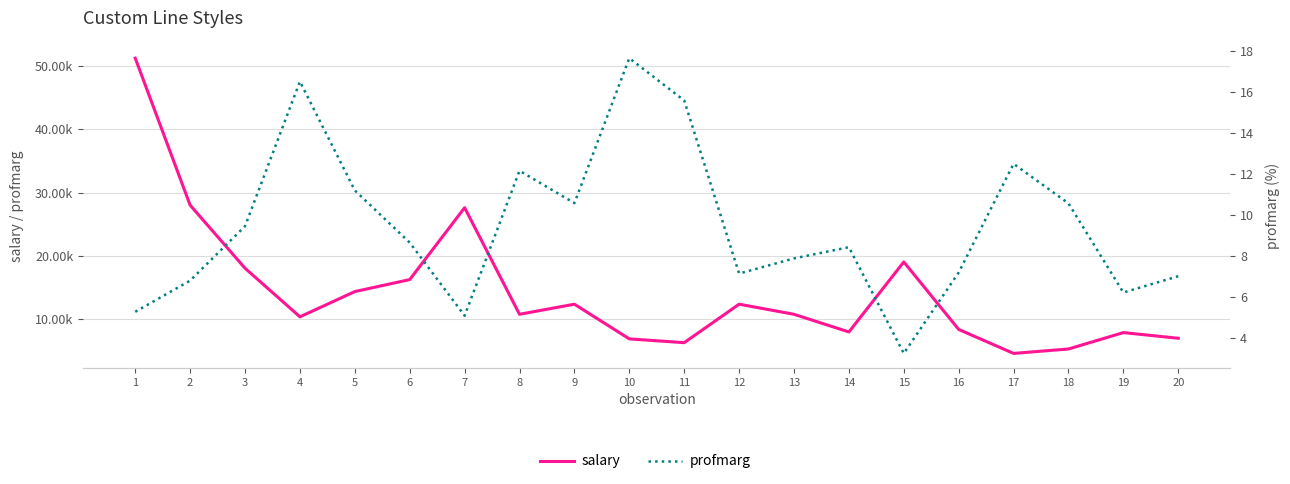

What is the difference between the maximum and minimum values in the profmarg series?

14.4